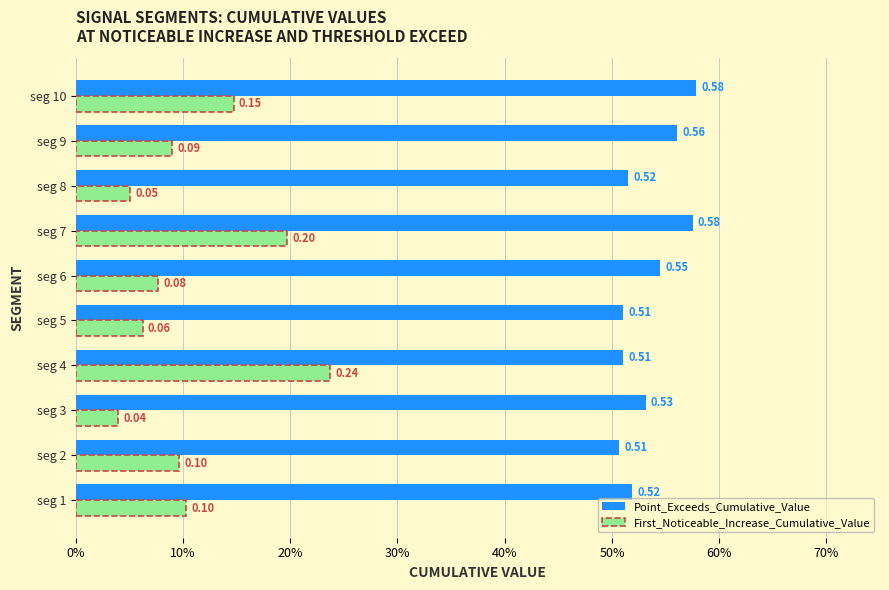

What are all the series names shown in the legend?

Point_Exceeds_Cumulative_Value, First_Noticeable_Increase_Cumulative_Value